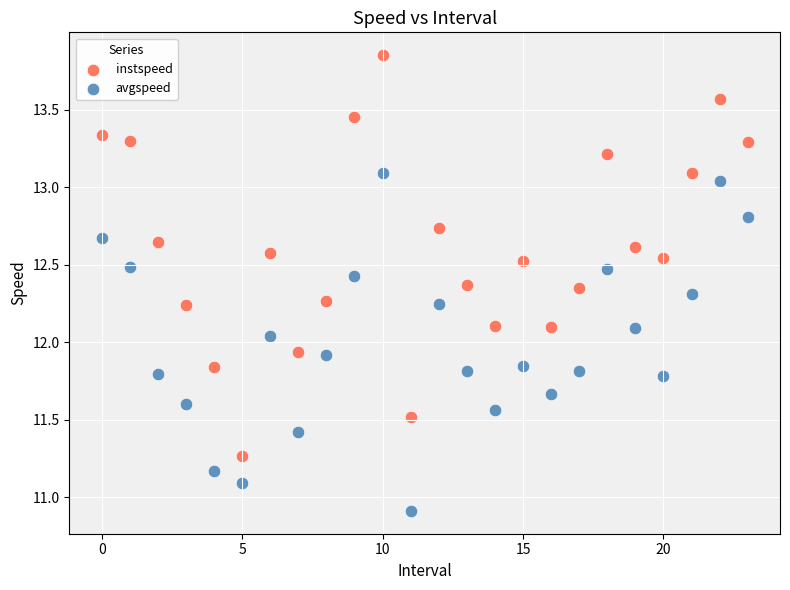

Which series reaches the maximum Y coordinate?

instspeed